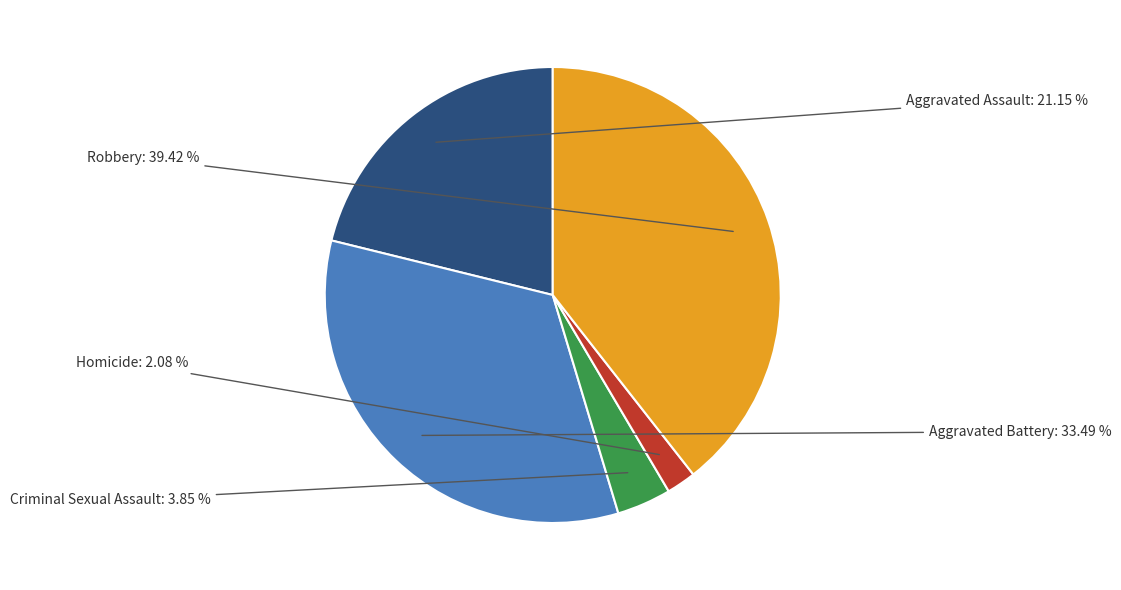

Count the number of slices in the pie.

5